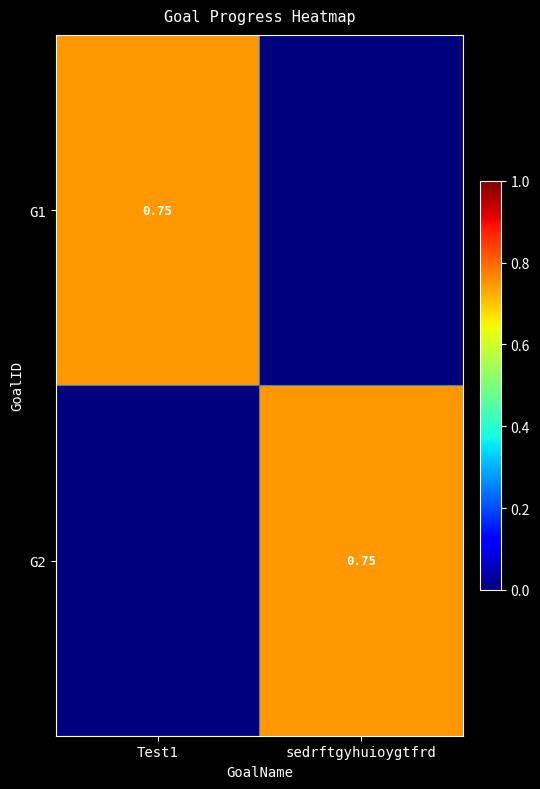

At which category does the chart reach its peak across all series?

Test1